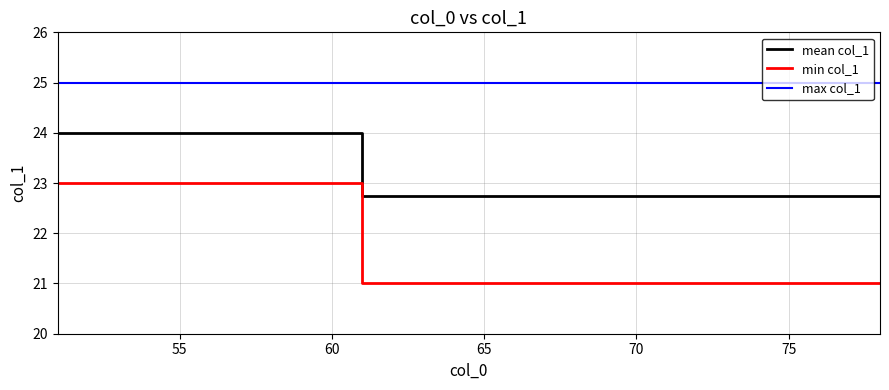

What are all the series names shown in the legend?

mean col_1, min col_1, max col_1